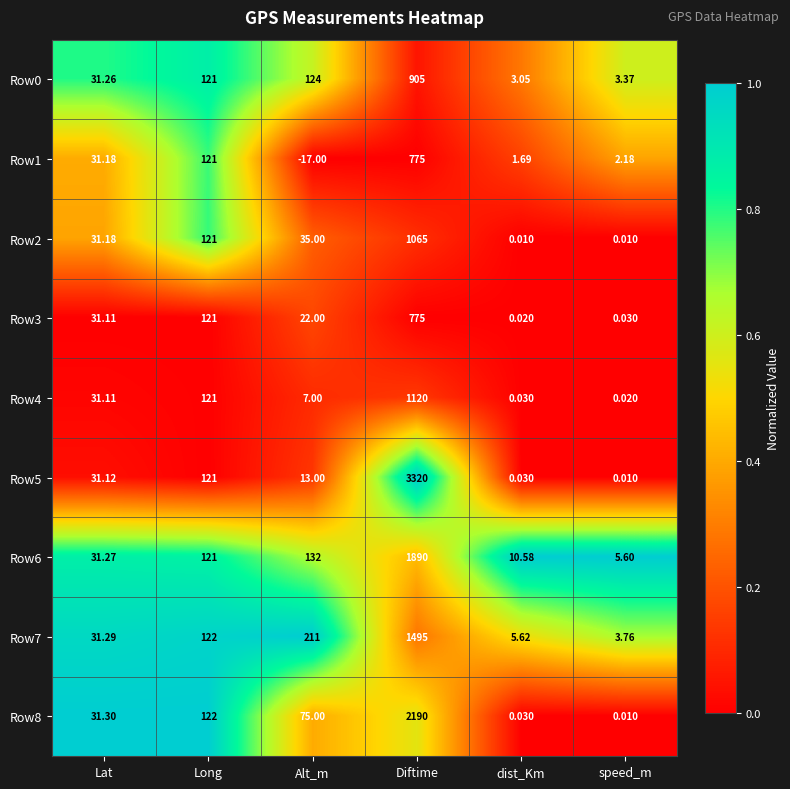

At which category is the sum across all series the highest?

Diftime